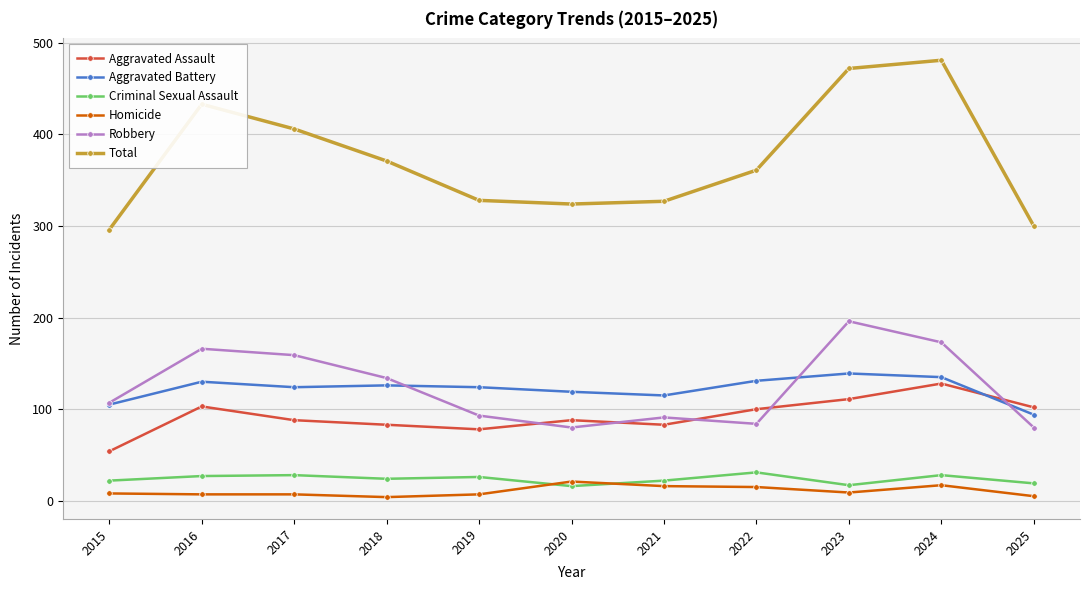

At which label does Total first exceed 361?

2016